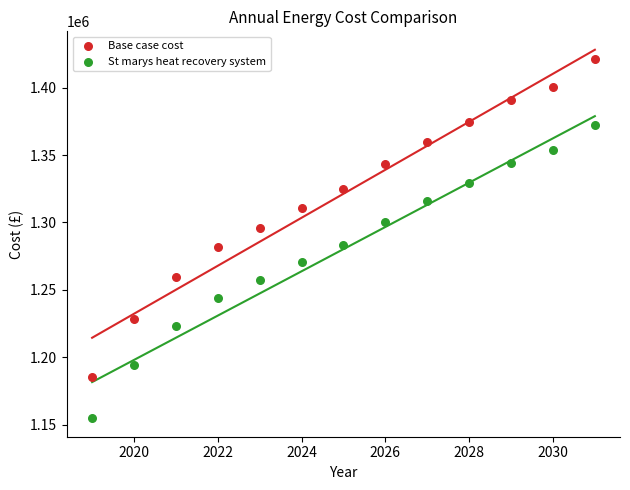

Across all data points, what is the range of Y values (max minus min)?

266484.7